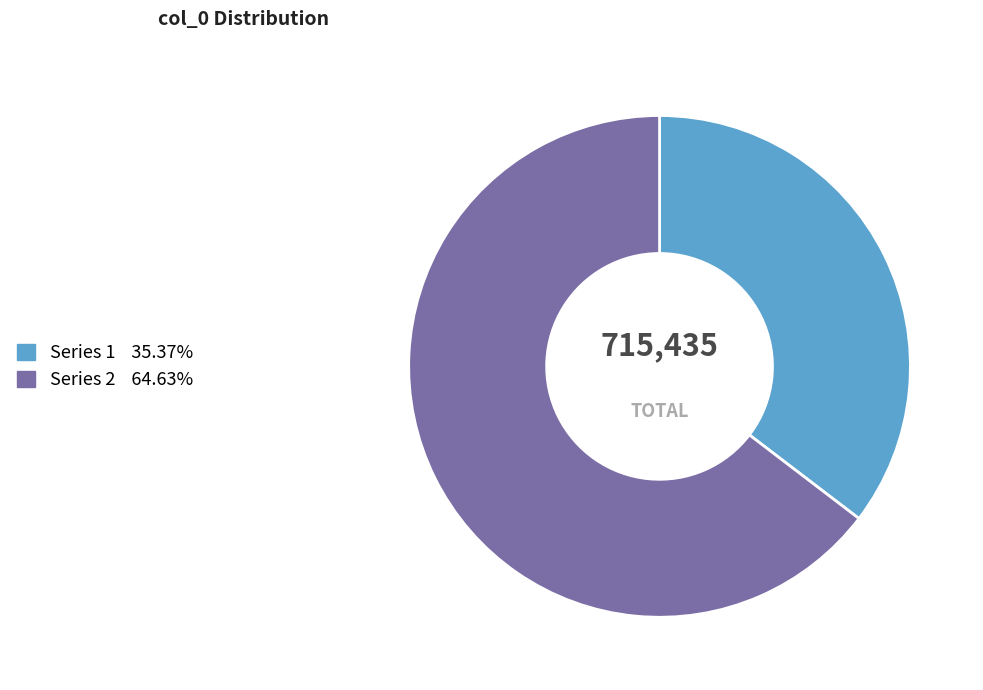

Does any single category account for the majority?

Yes